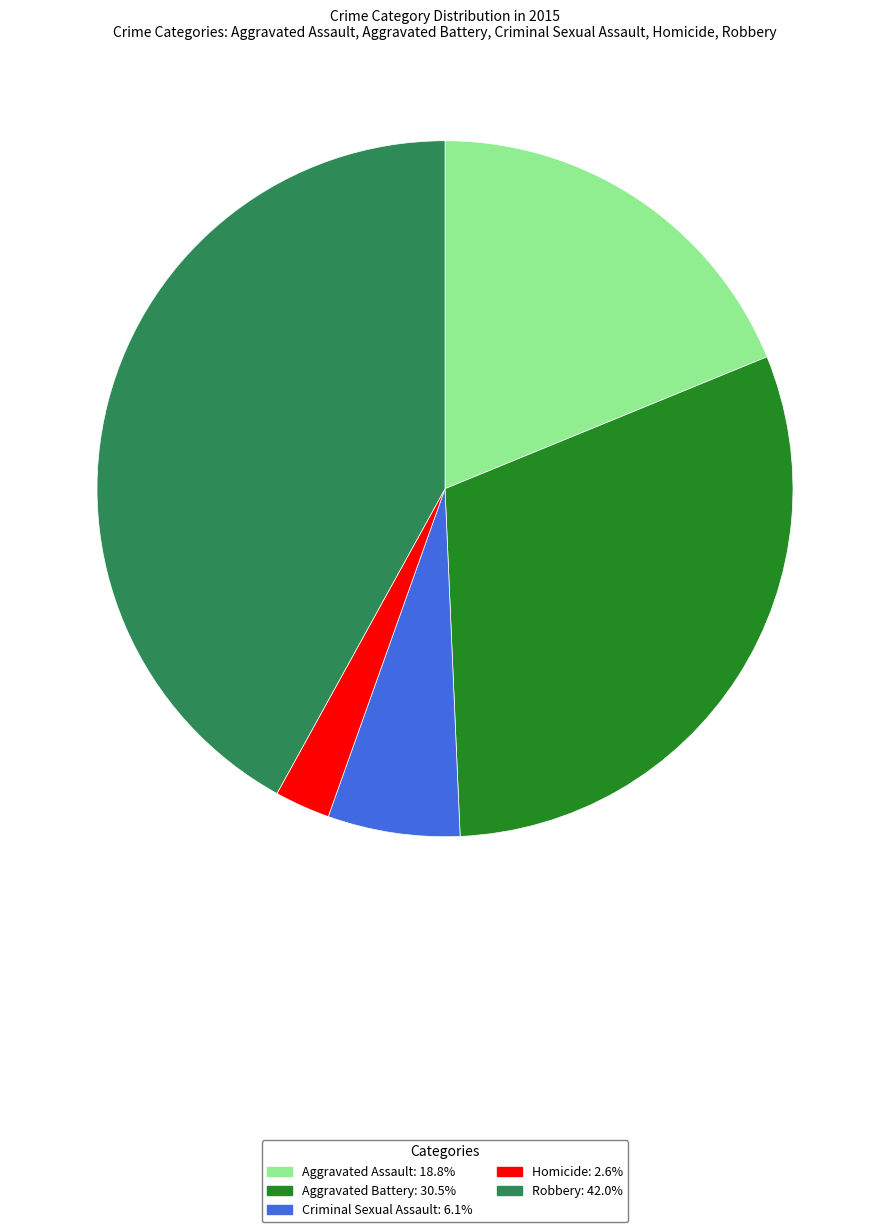

Is it true that Criminal Sexual Assault is 6% of the pie?

True